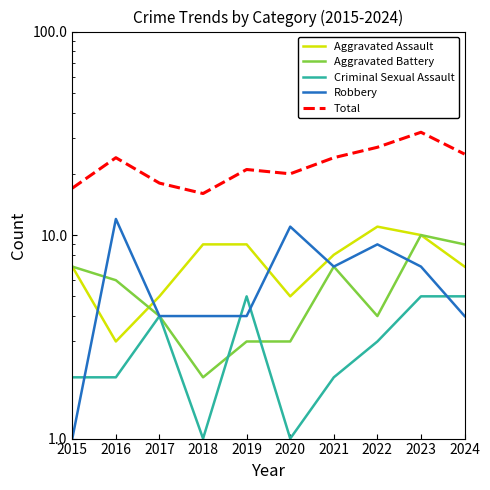

At which label does Aggravated Assault reach its minimum?

2016